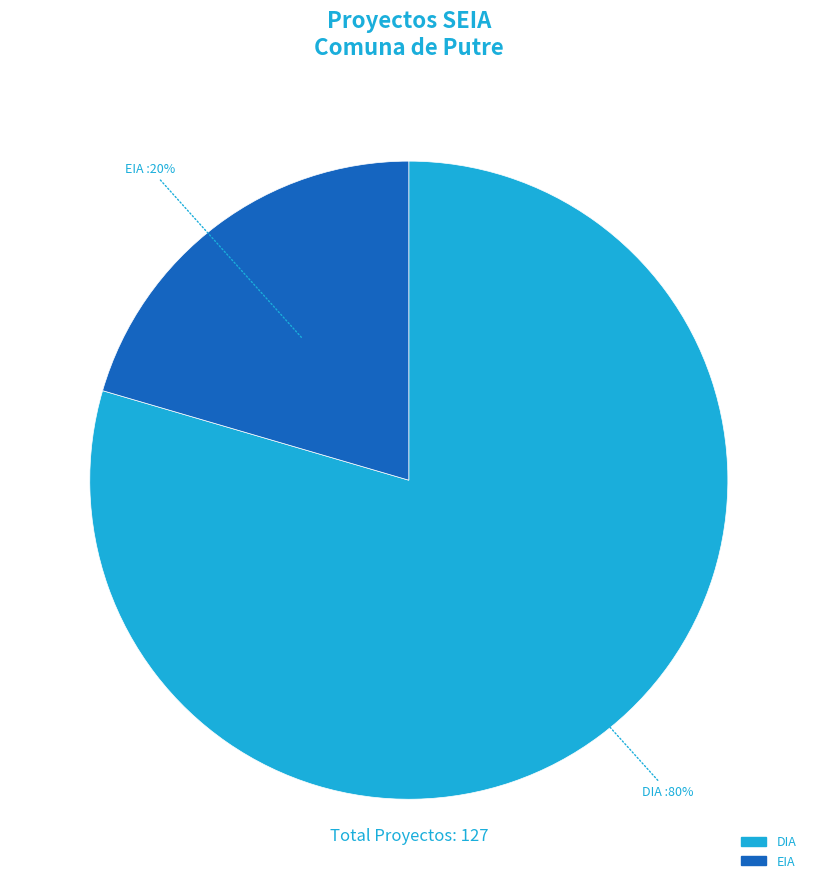

What percentage is the DIA slice, to the nearest percent?

80%